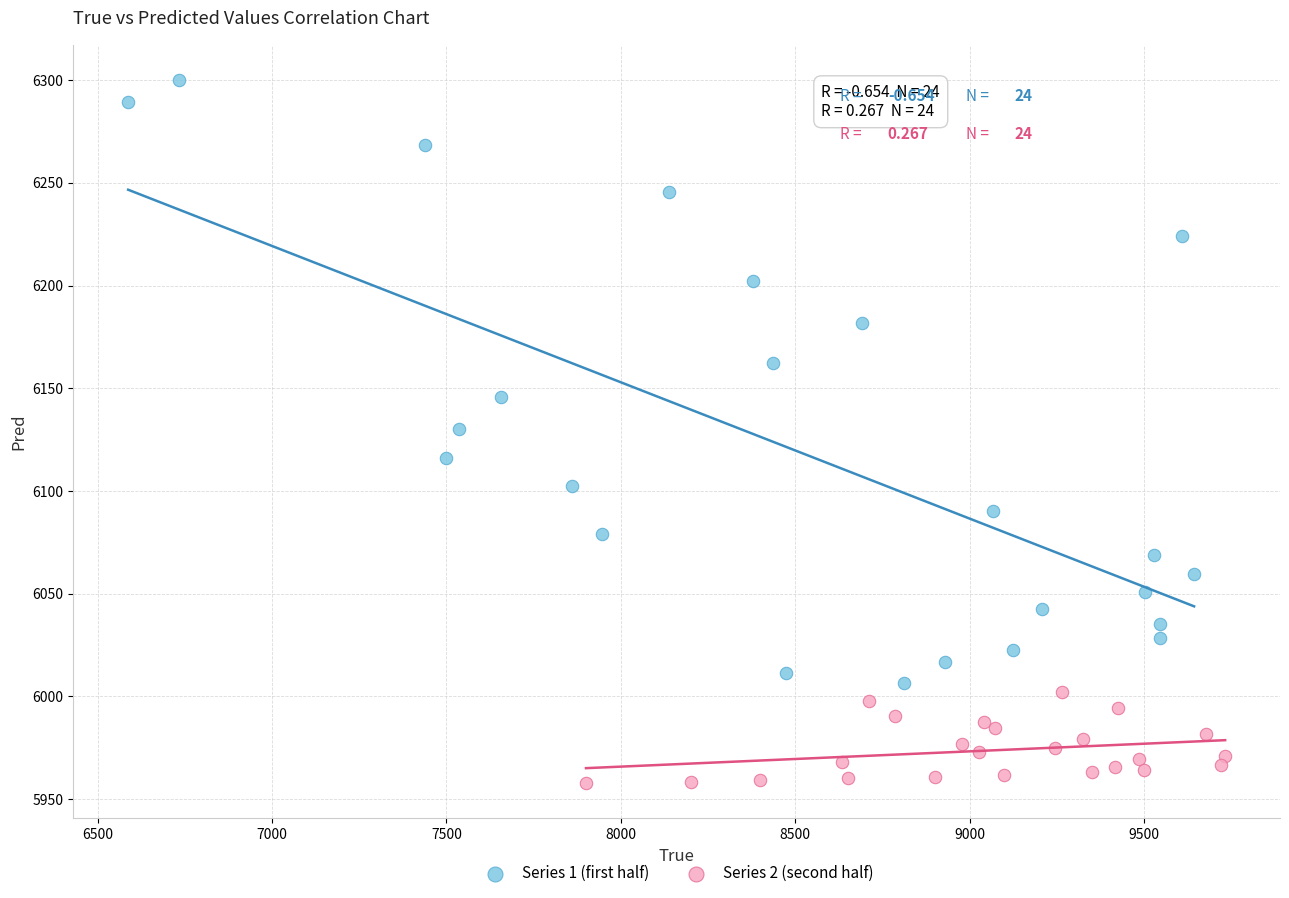

Which series reaches the maximum Y coordinate?

Series 1 (first half)